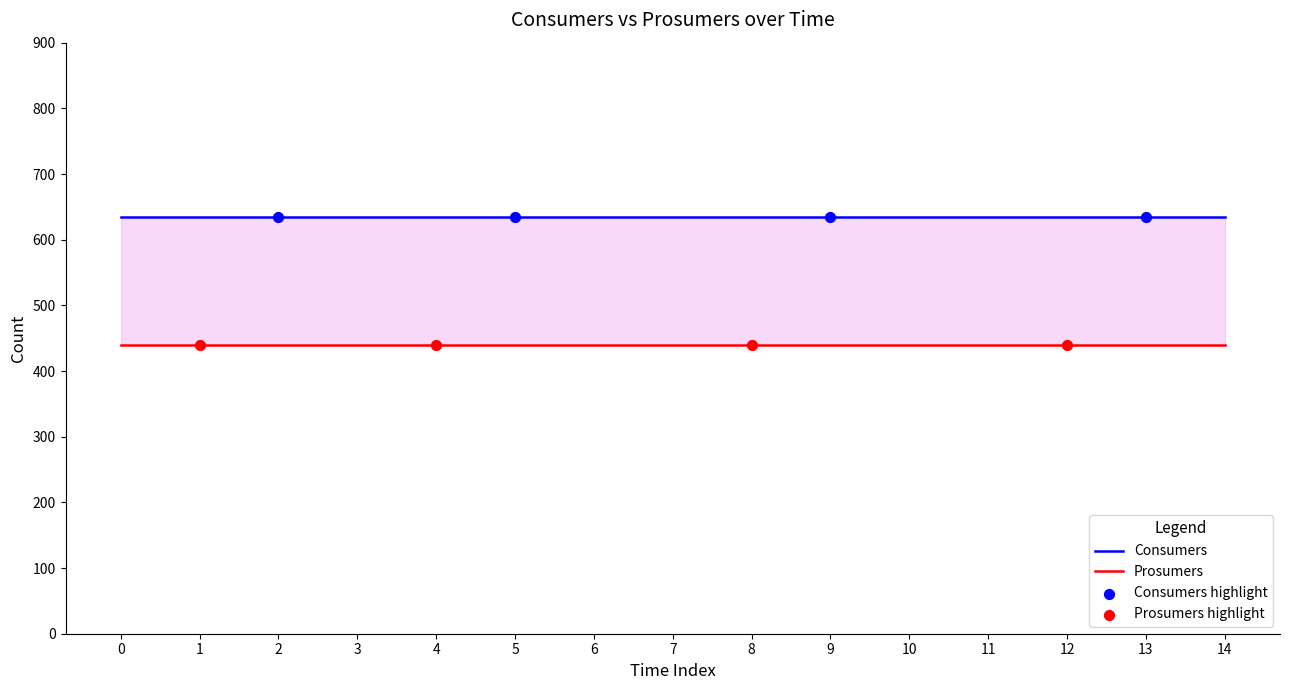

What are all the series names shown in the legend?

Consumers, Prosumers